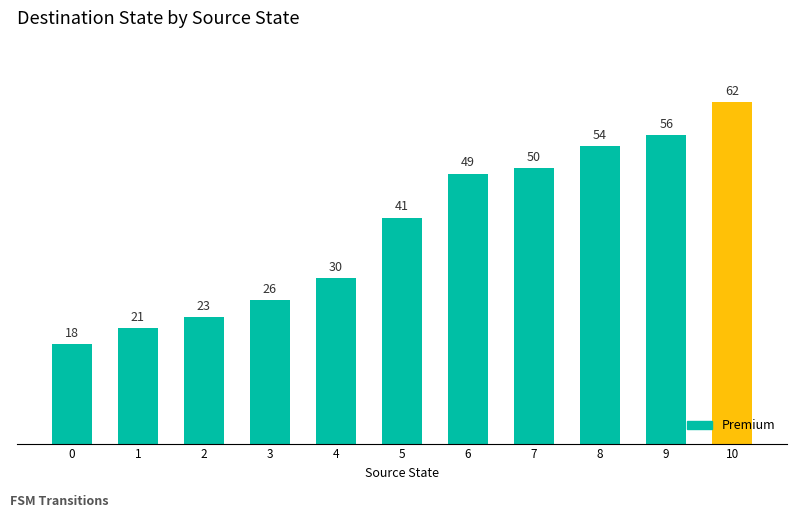

How many data points are less than 41?

5